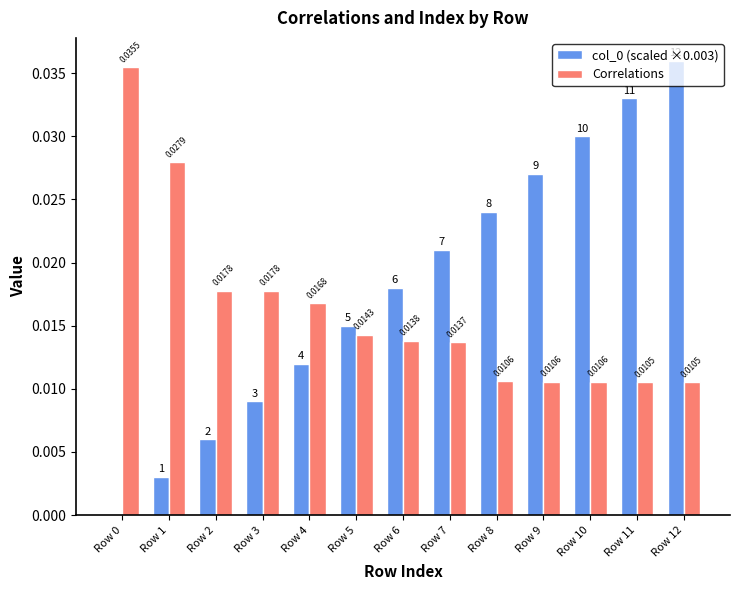

How many Correlations values are between 0 and 1?

13